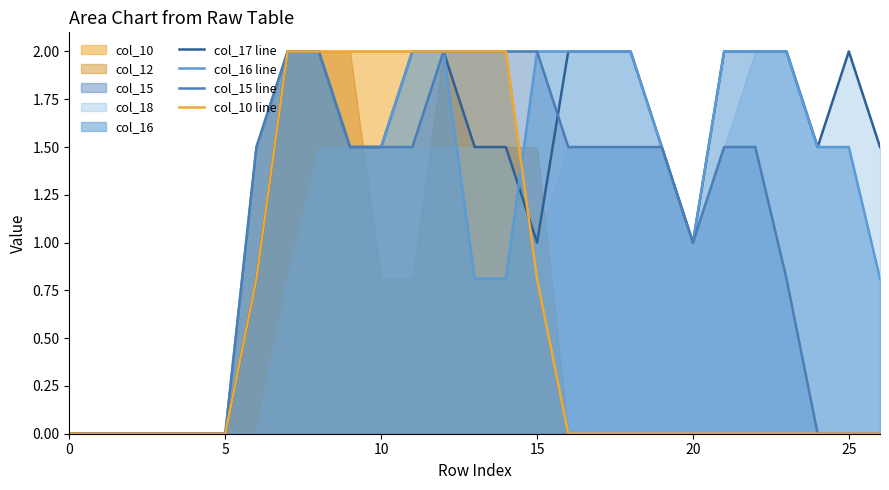

How many lines are shown in the chart?

4